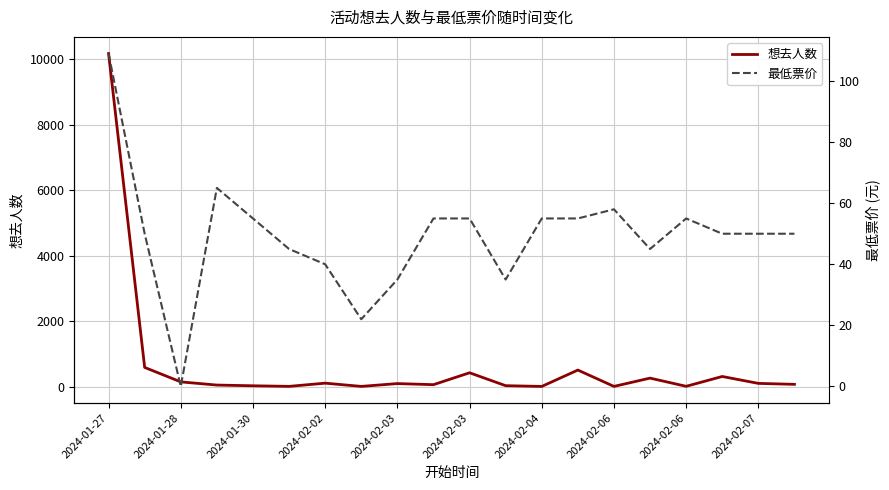

True or false: 最低票价 has more than 0 points higher than both neighbors.

True